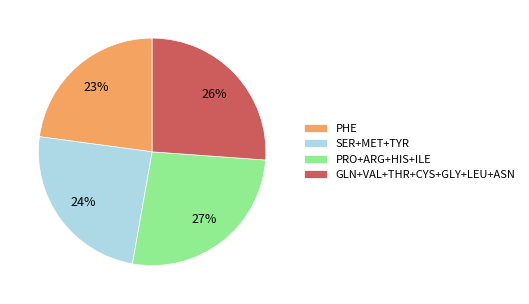

Combined, do PRO+ARG+HIS+ILE and SER+MET+TYR account for over 50%?

Yes